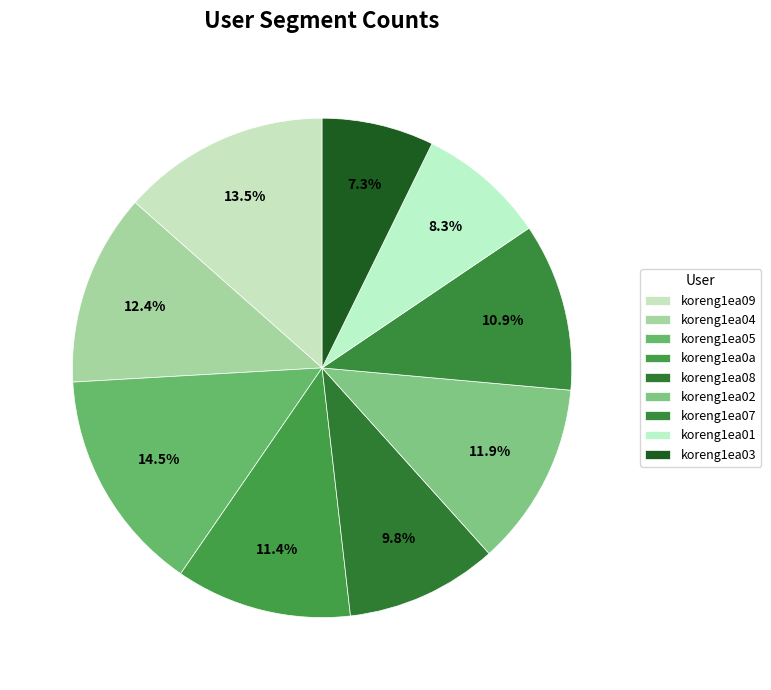

What is the largest slice in the pie chart?

koreng1ea05